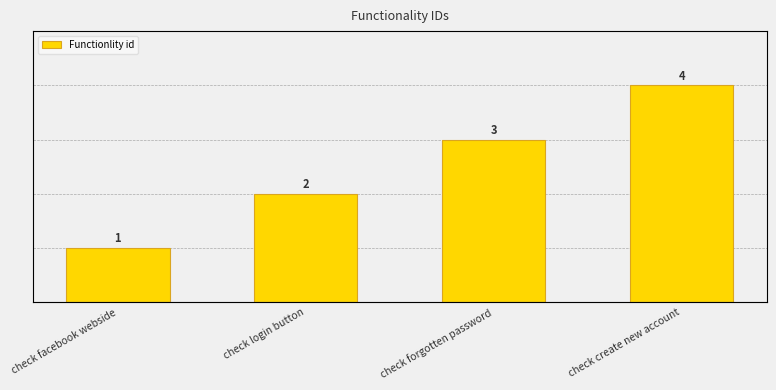

At which category does the chart reach its minimum across all series?

check facebook webside